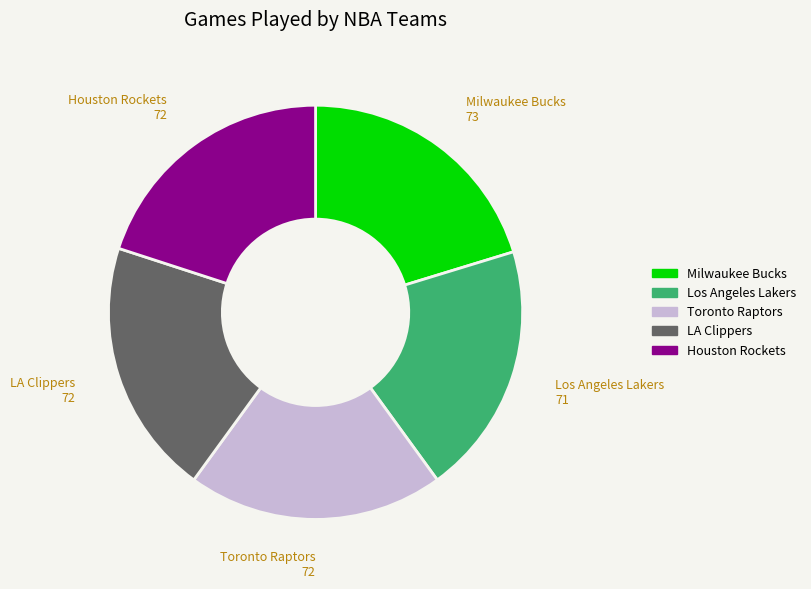

Is it true that Houston Rockets is 29% of the pie?

False